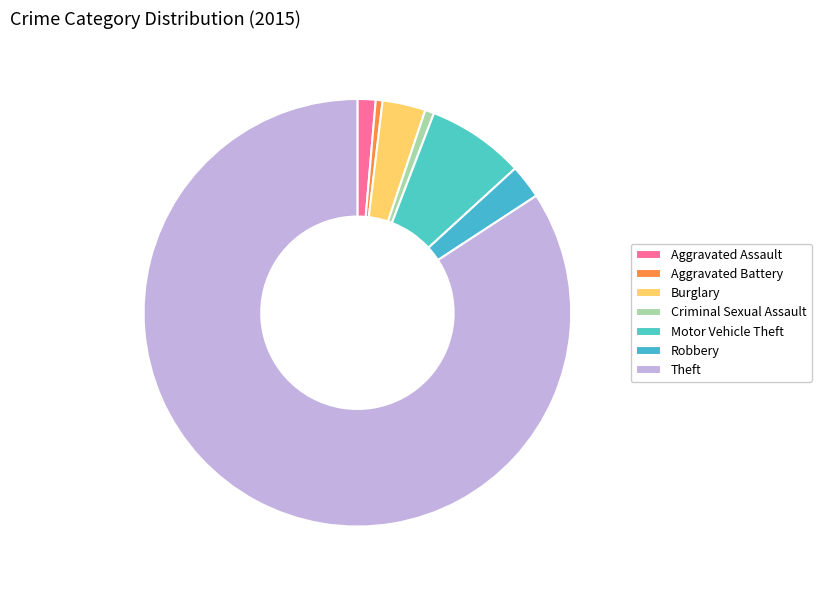

To the nearest percent, what is the difference between the largest and smallest slice percentages?

84%